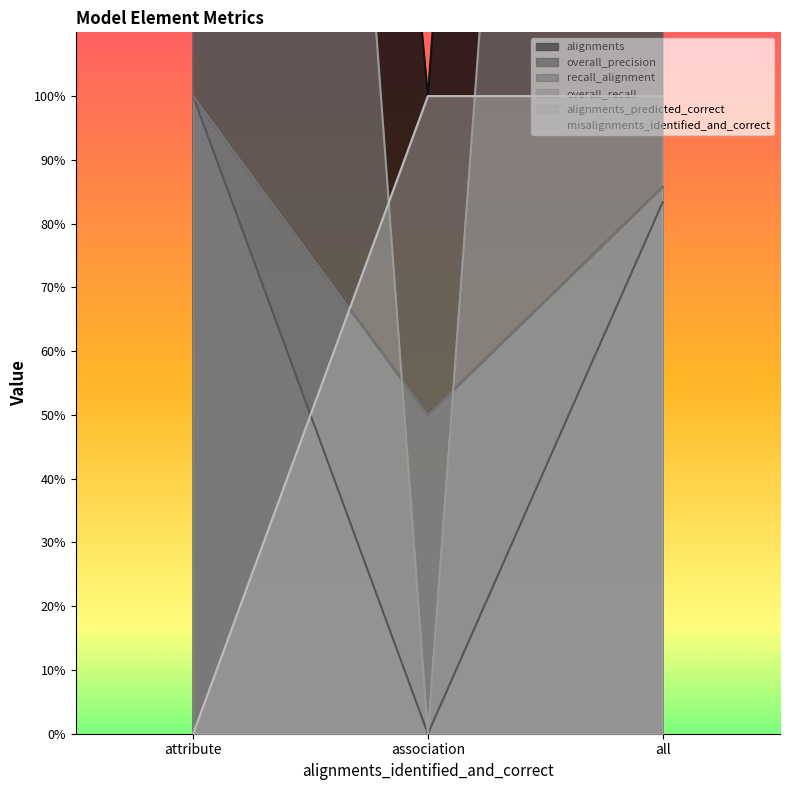

True or false: misalignments_identified_and_correct has a value of 1.0 at all.

True